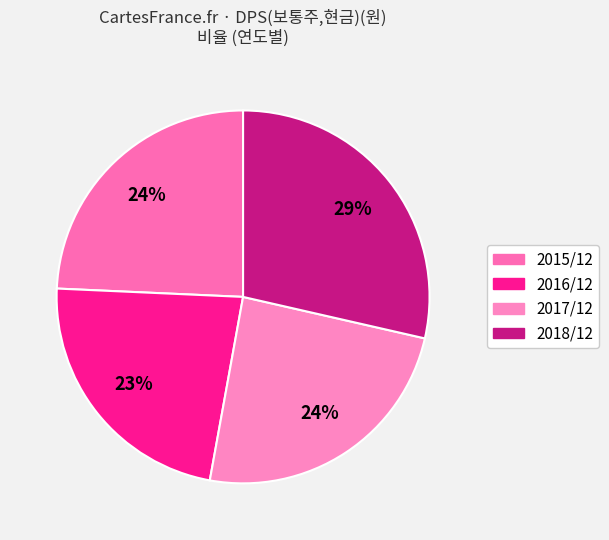

Rank the categories by value from highest to lowest.

2018/12, 2015/12, 2017/12, 2016/12